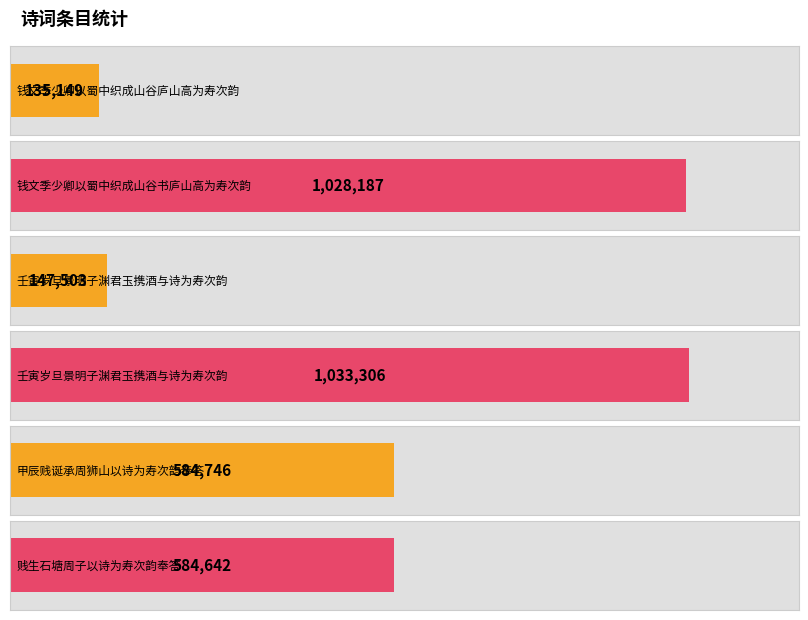

Where does the data first go above 584746?

钱文季少卿以蜀中织成山谷书庐山高为寿次韵